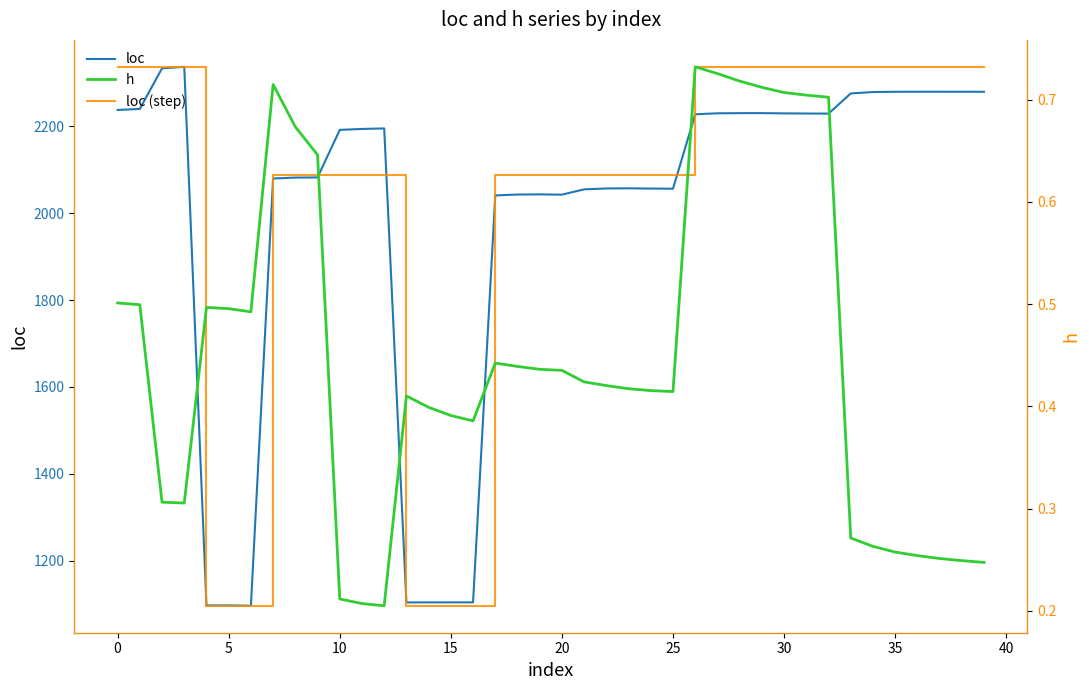

What is the difference between the highest and lowest values at 16?

1103.6